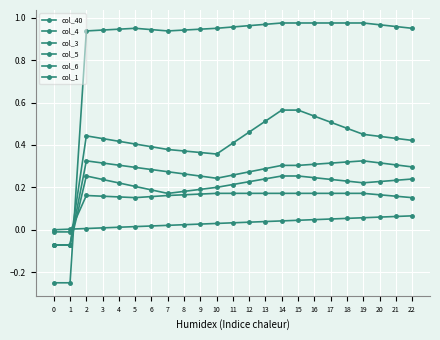

Which series has the widest spread of values?

col_1